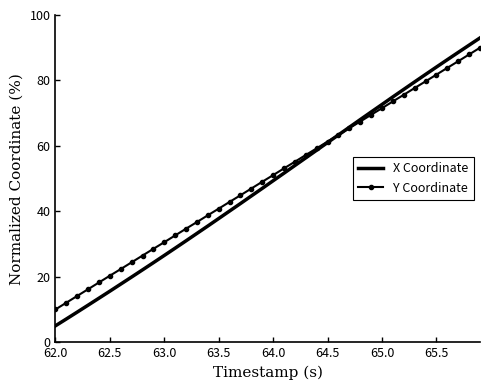

How many times do X Coordinate and Y Coordinate cross each other?

1